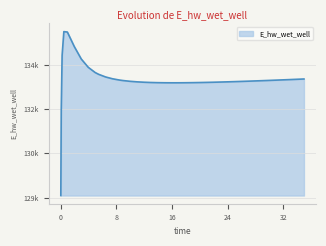

Does the chart have visible grid lines?

Yes